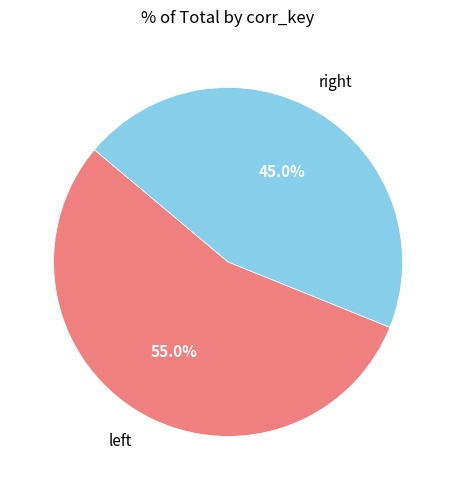

Is there a majority slice in this chart?

Yes